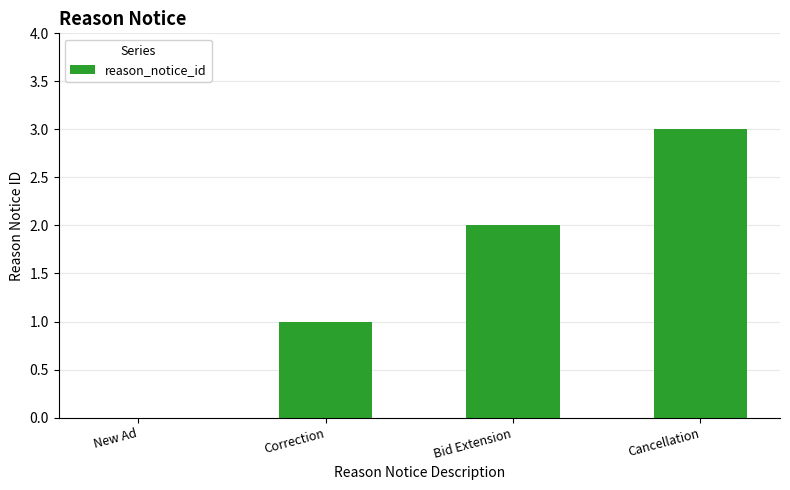

What is the maximum value shown in the chart?

3